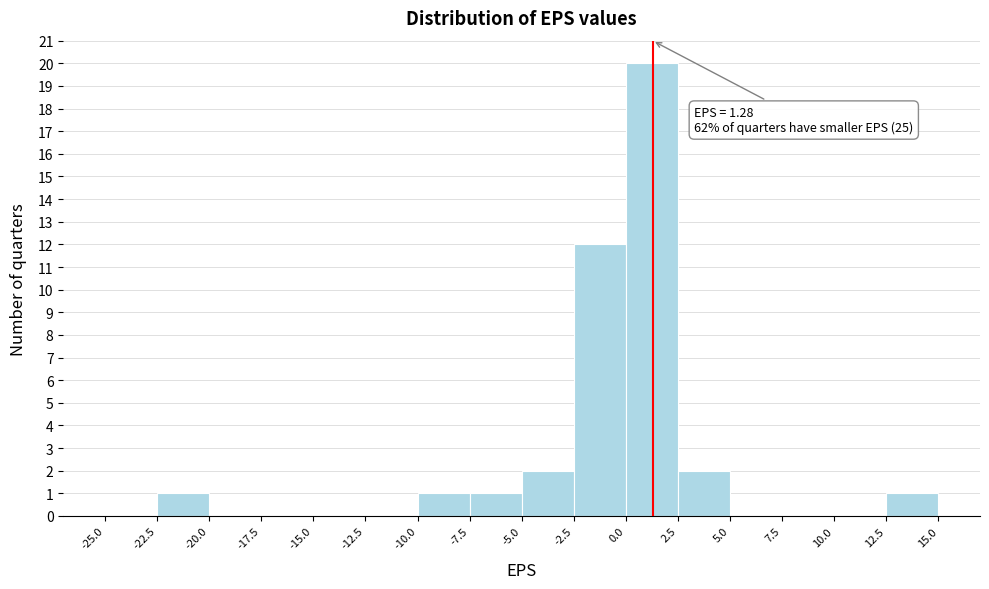

Over which range of the x-axis is the bar tallest?

0.0 to 2.5